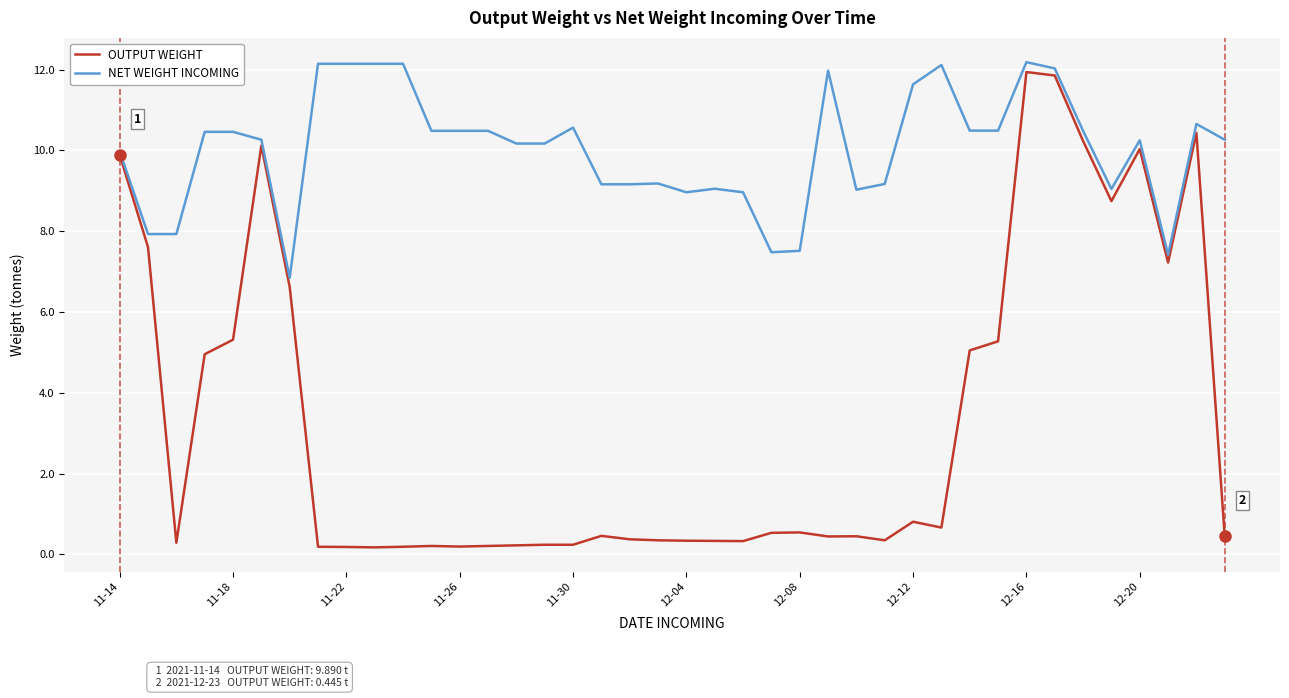

Which series has the widest spread of values?

OUTPUT WEIGHT